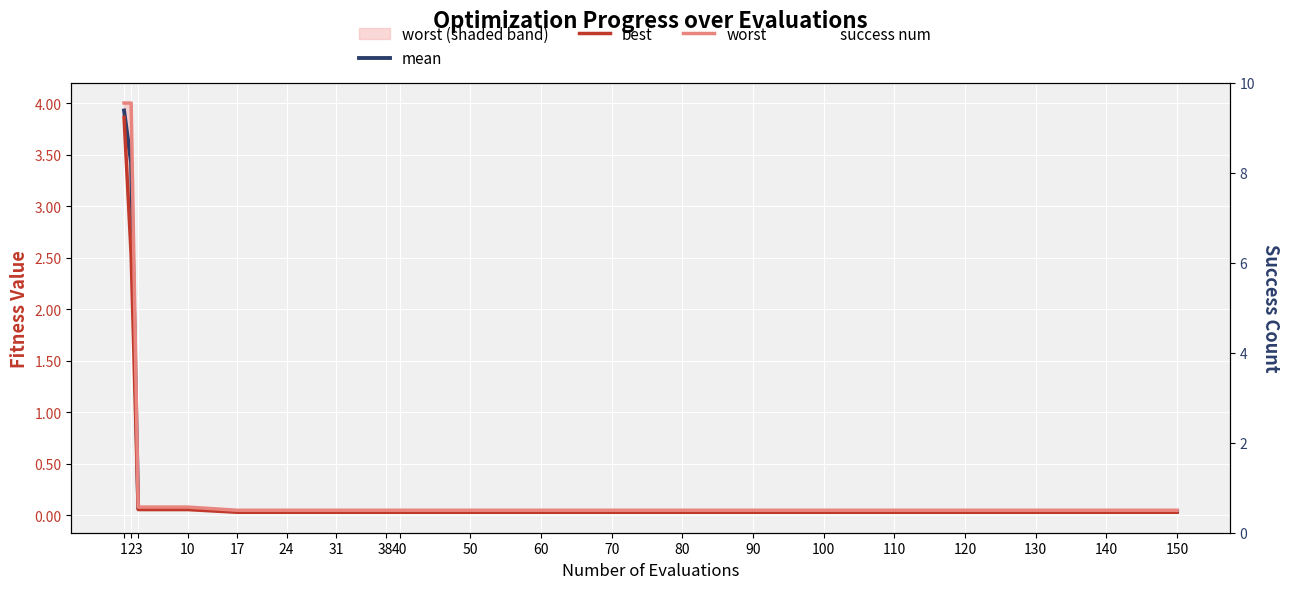

Which series has the largest total across all categories?

success num